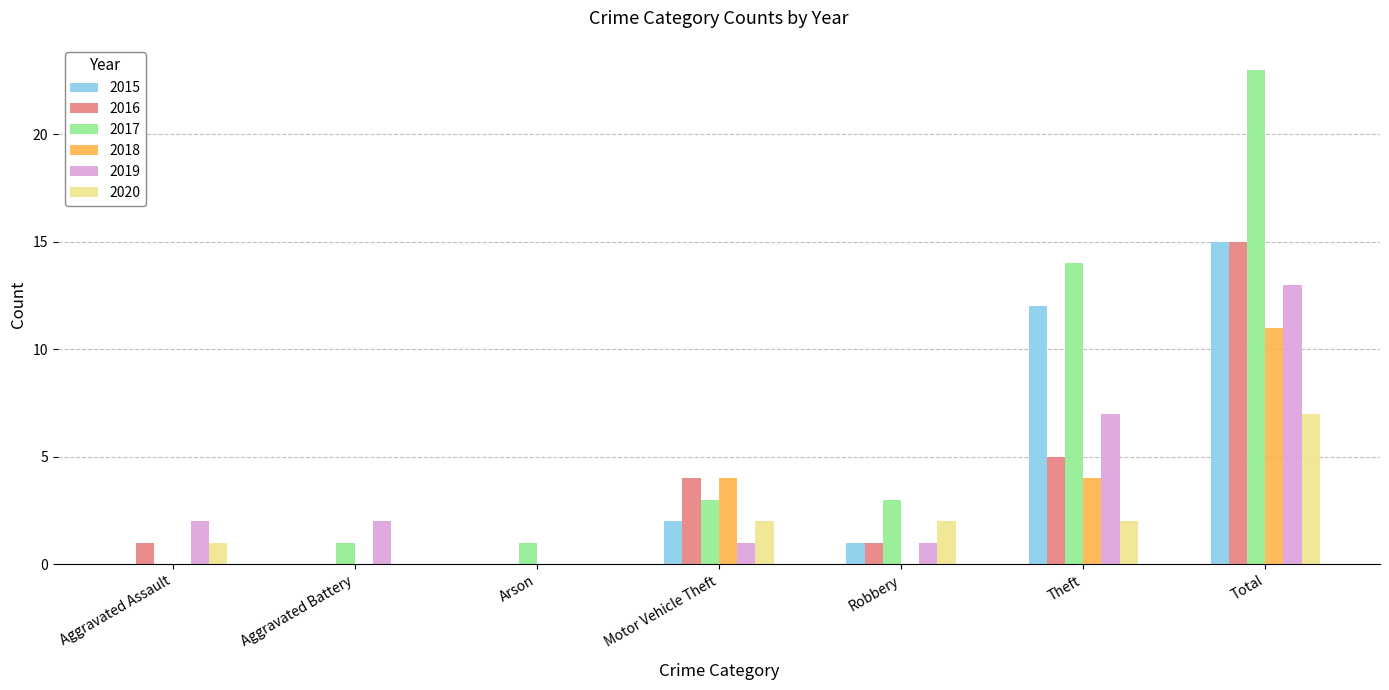

Which label corresponds to the largest value in the chart?

Total